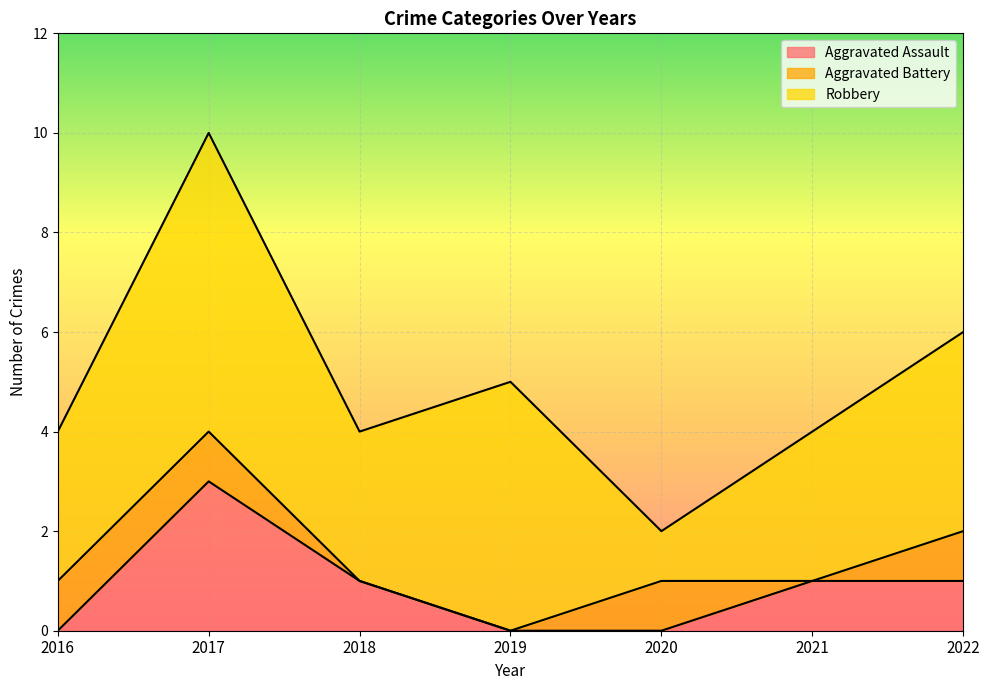

What is the highest value of the Aggravated Assault series?

3